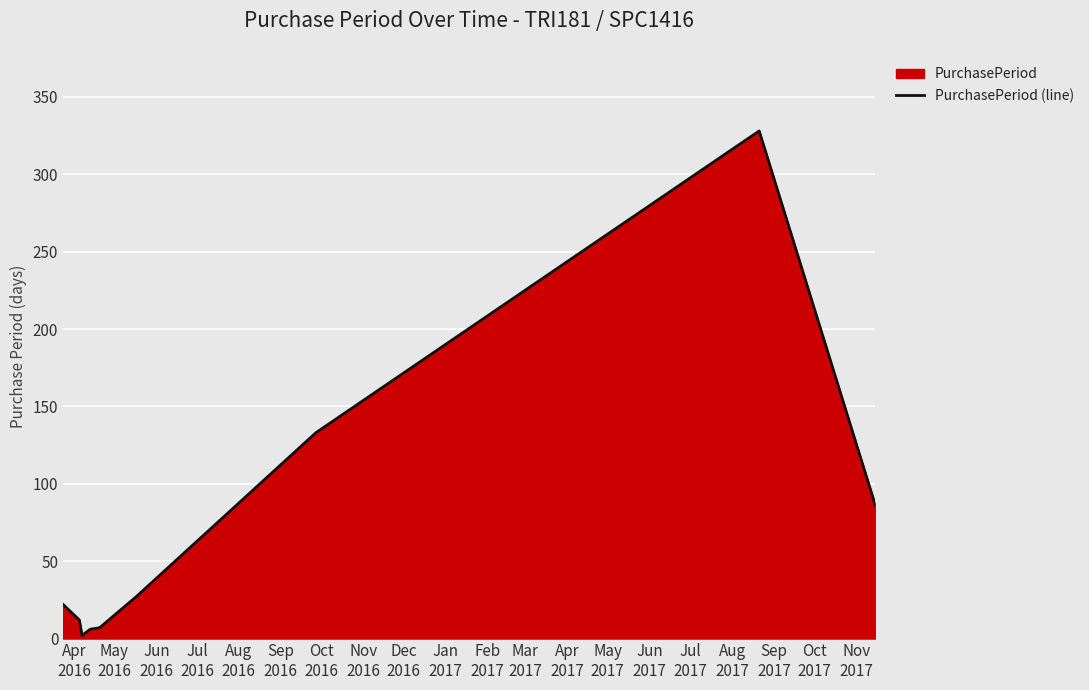

What is the greatest value displayed?

328